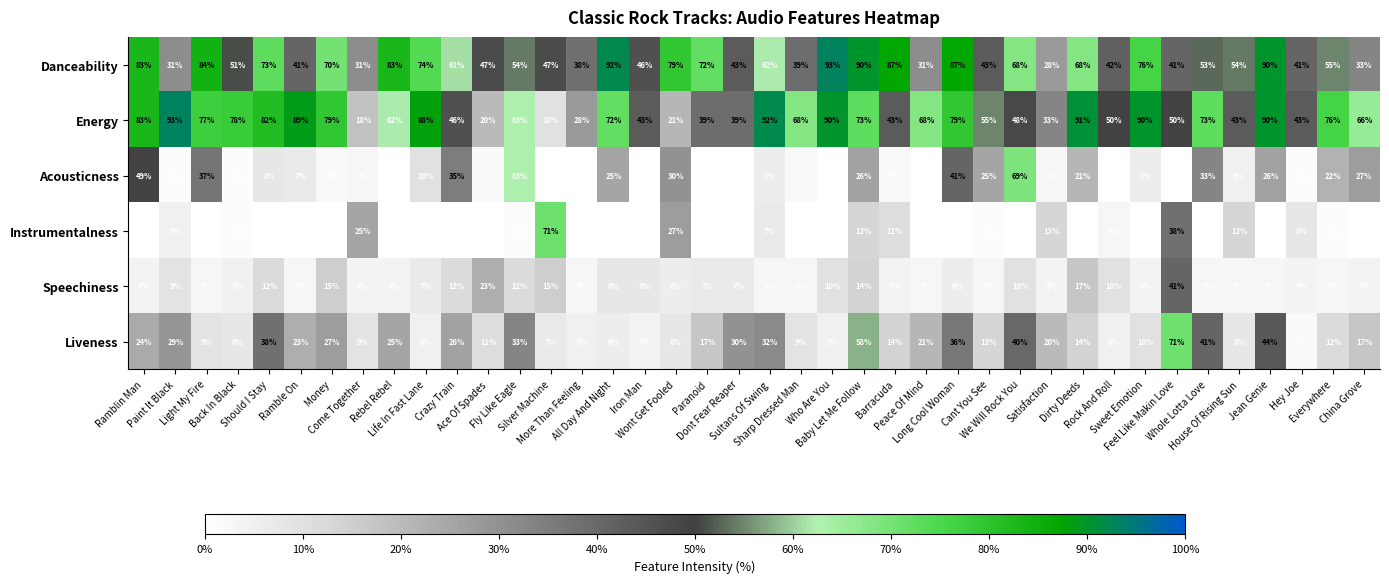

At which category is the sum across all series the highest?

Baby Let Me Follow